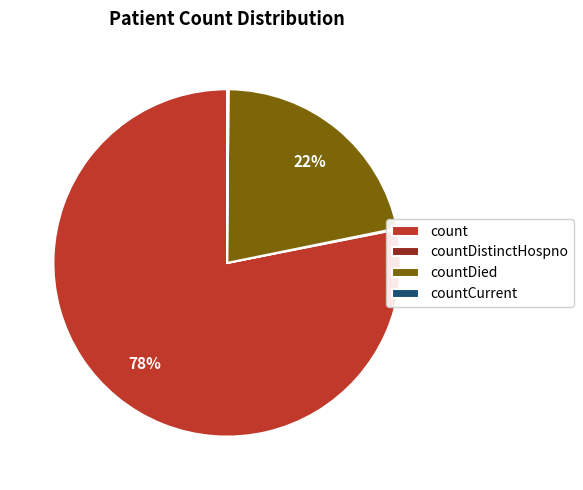

Which category has the biggest portion of the pie?

count